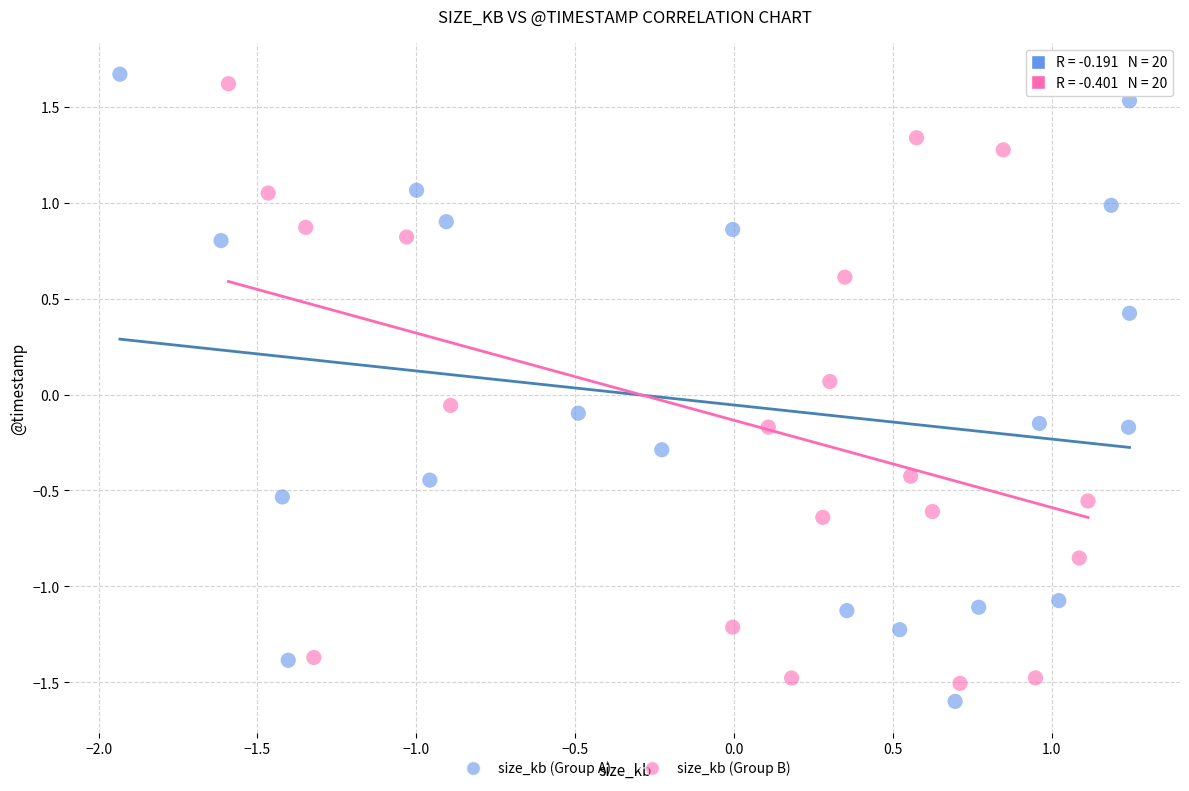

What are all the series names shown in the legend?

size_kb (Group A), size_kb (Group B)